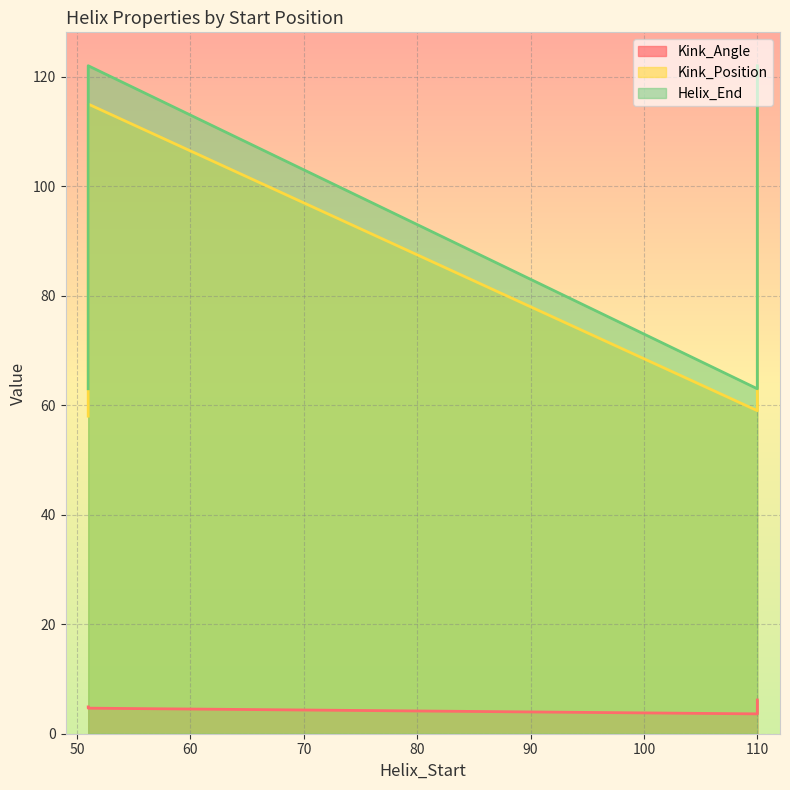

What are all the series names shown in the legend?

Kink_Angle, Kink_Position, Helix_End